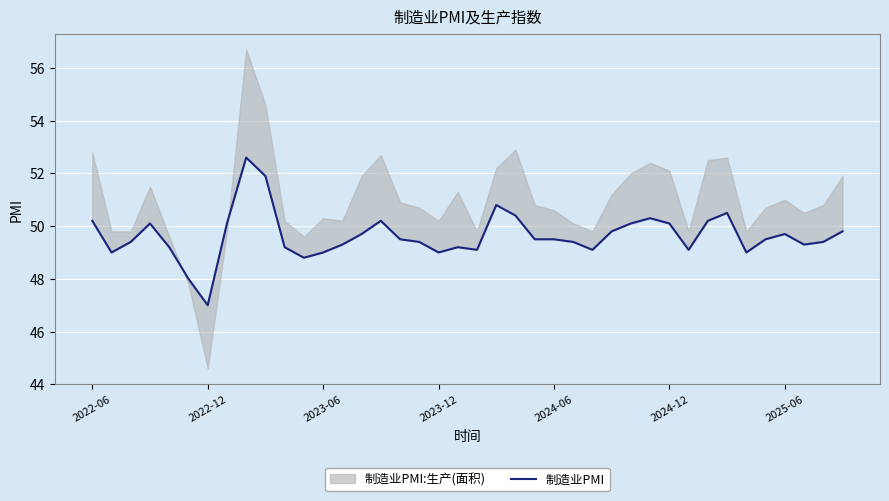

At which label does the data first exceed 49?

2022-06